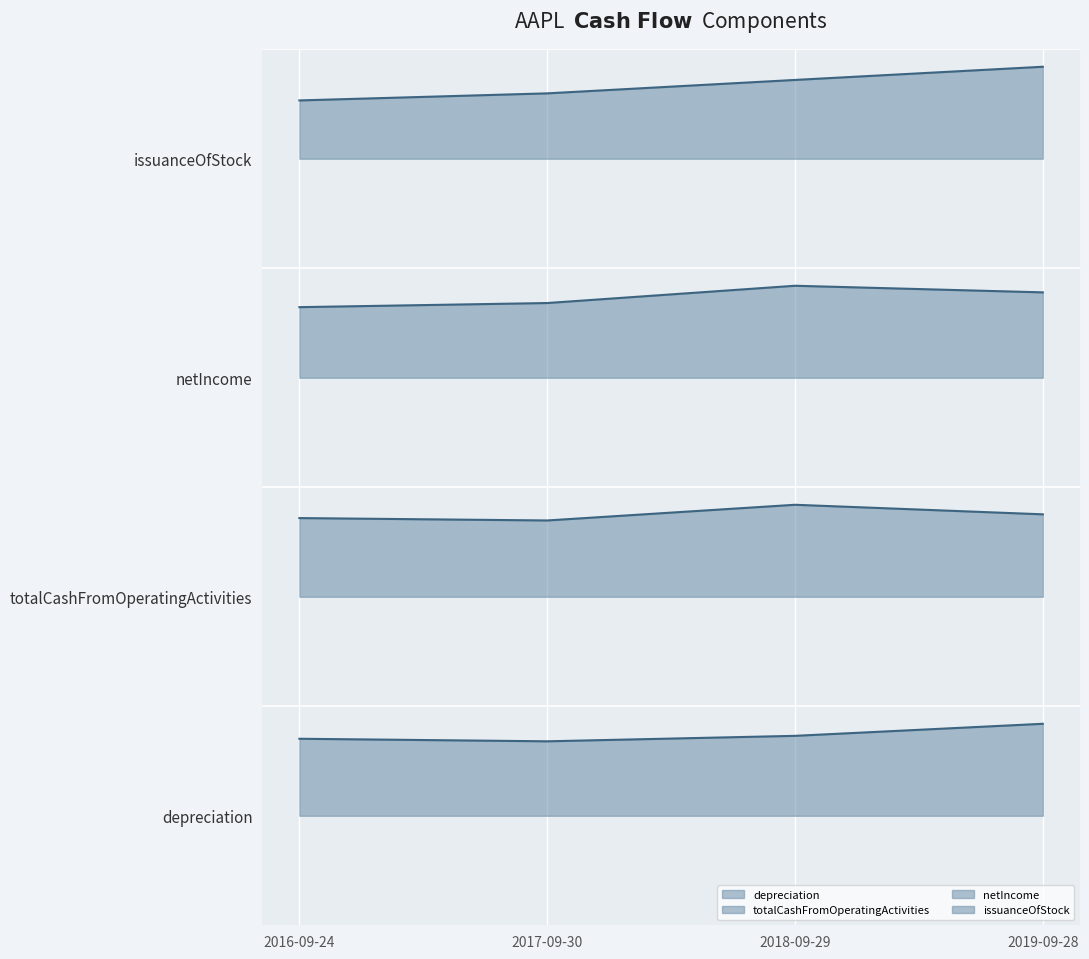

List the series in order of their peak value, highest first.

issuanceOfStock, netIncome, totalCashFromOperatingActivities, depreciation